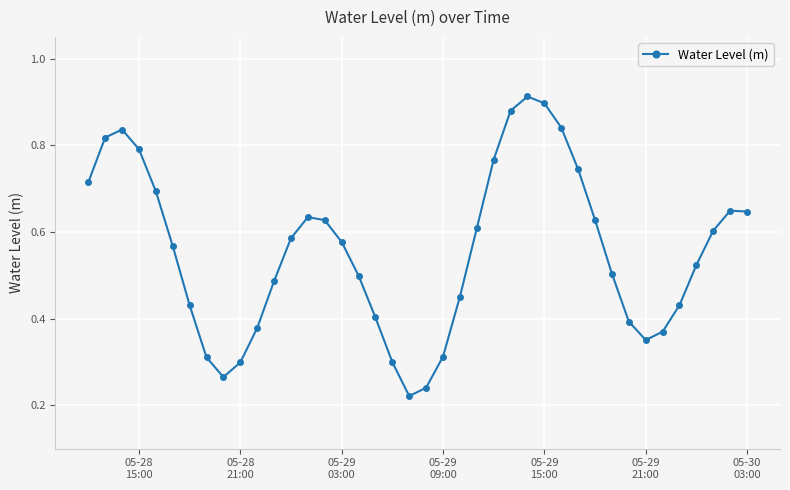

How many interior local valleys (lower than both neighbors) does the data have?

3